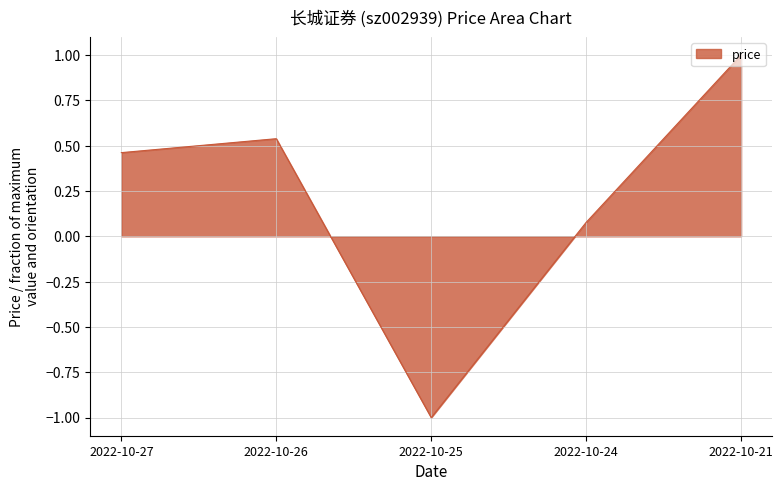

How many values are below zero?

1